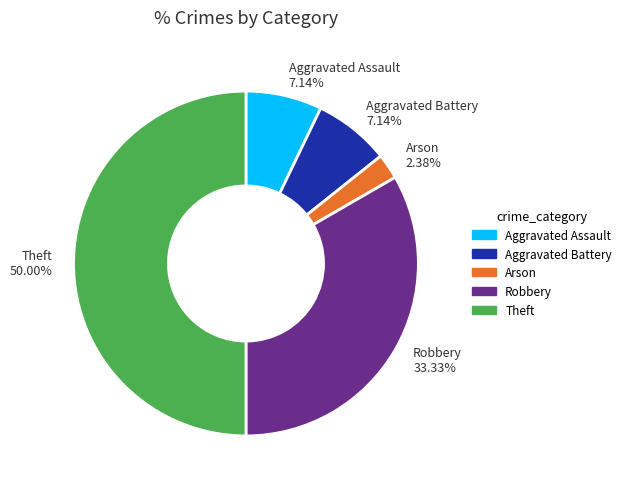

Between Theft and Aggravated Battery, which is larger?

Theft